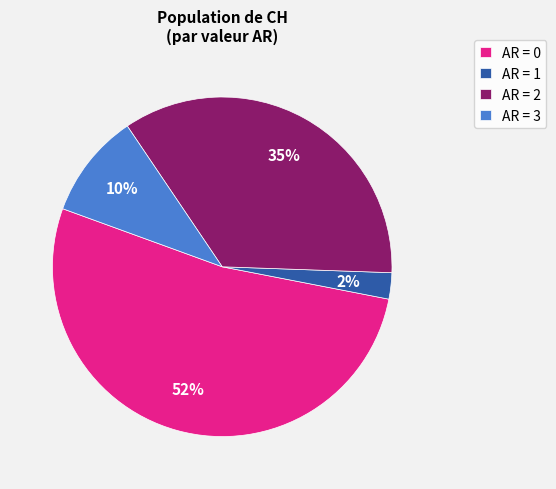

Is there any slice that represents more than half of the pie?

Yes